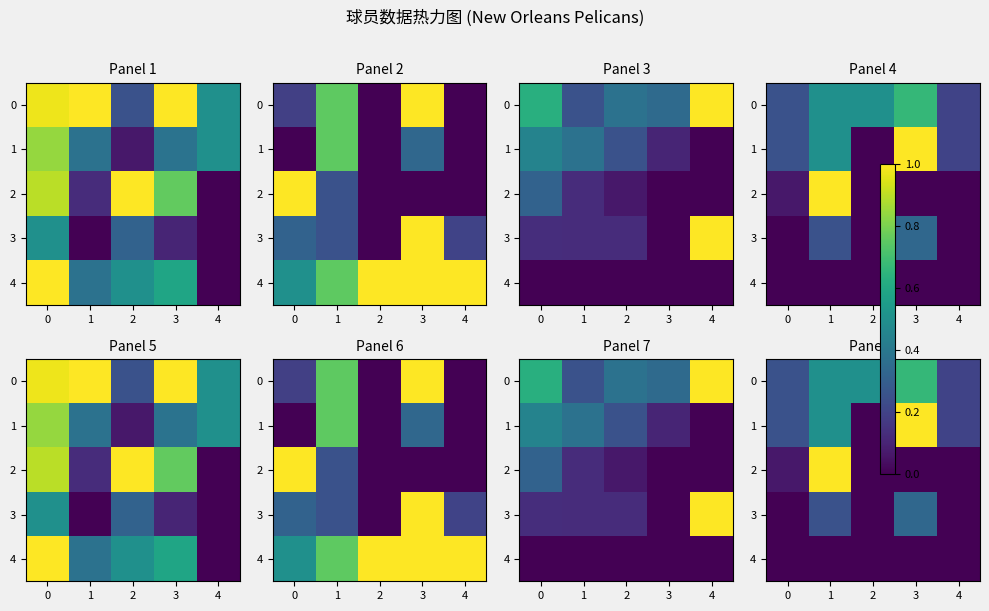

Which series has the largest range (max minus min)?

row_1